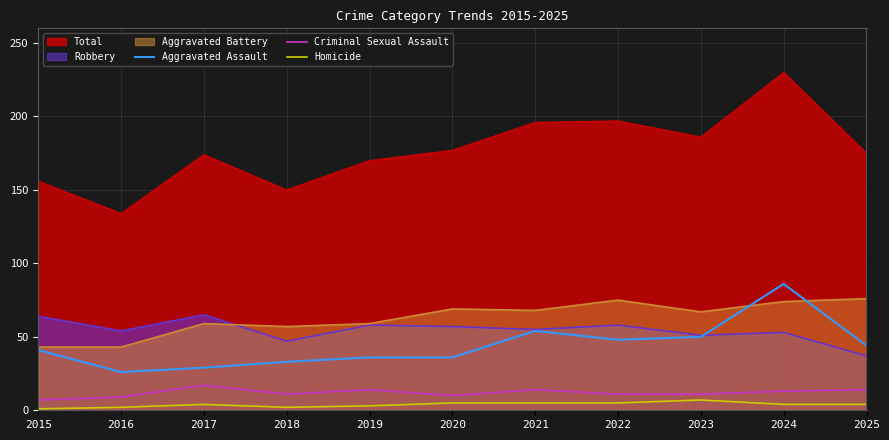

Where does the Homicide series first go above 4?

2020